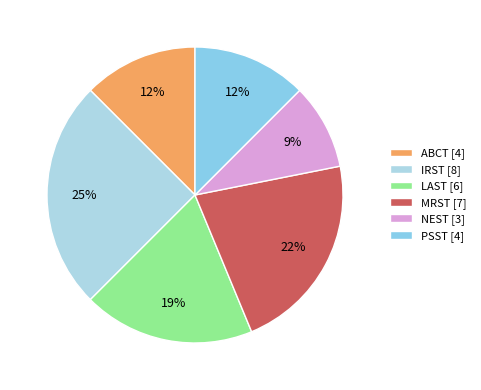

To the nearest percent, what percentage of the pie is PSST?

12%